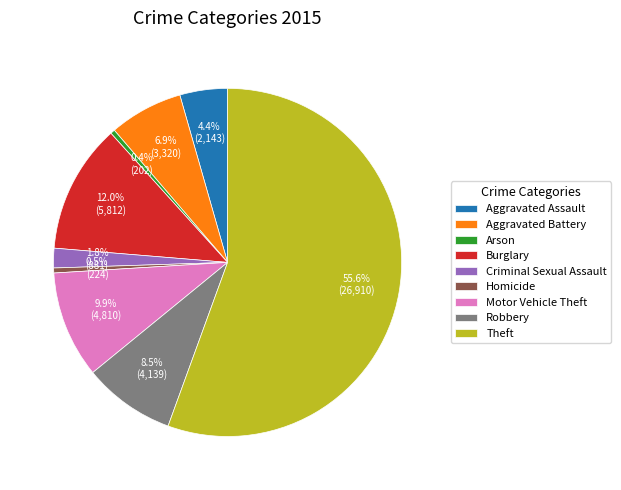

What percentage is NOT represented by Homicide?

99.5%